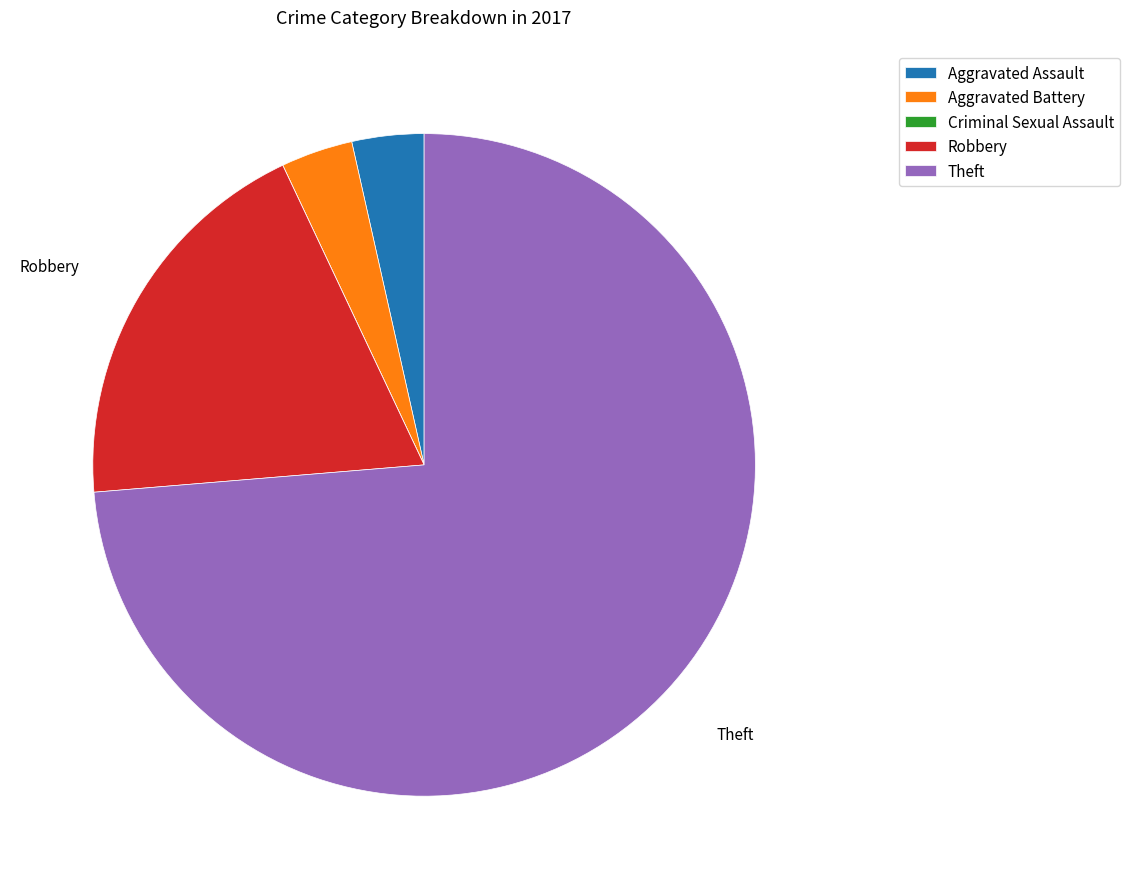

Do Theft and Aggravated Assault together represent more than half of the pie?

Yes